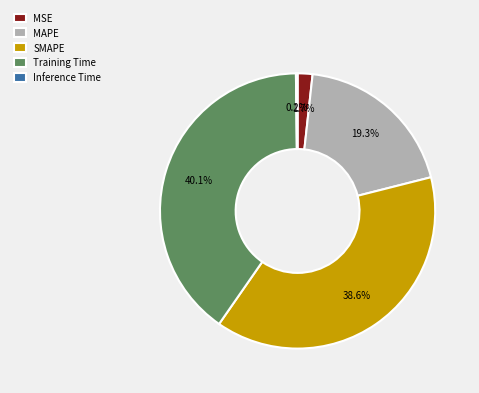

Is it true that SMAPE is 33% of the pie?

False